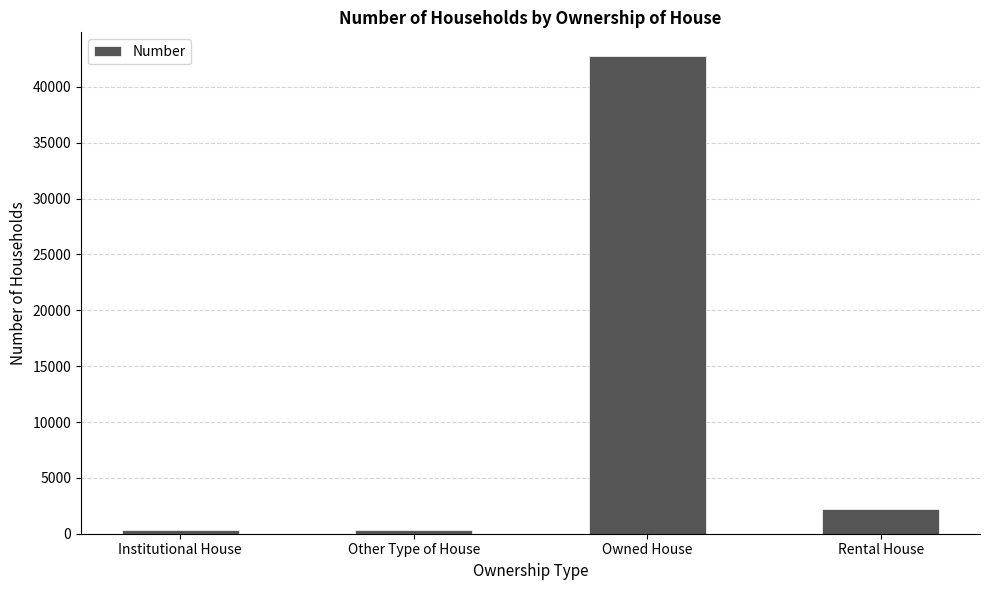

What is the difference between the maximum and minimum values?

42427